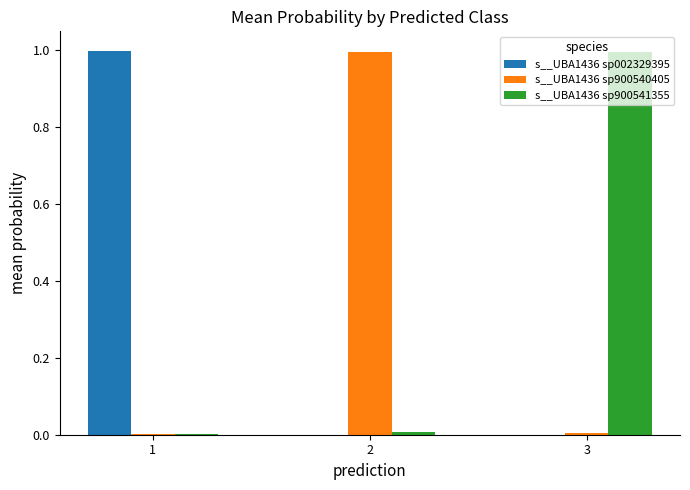

The value of s__UBA1436 sp002329395 at 1 is 1.0. True or false?

True